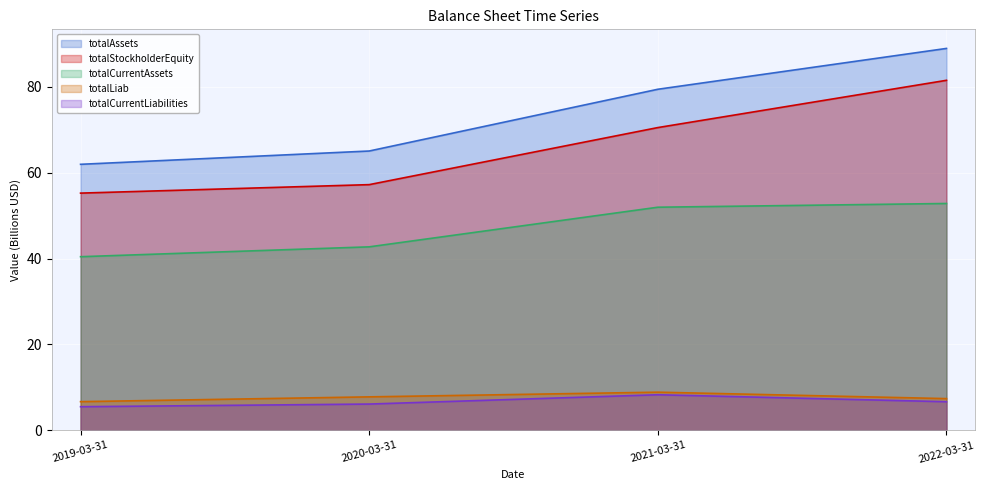

What is the average value of the totalStockholderEquity series?

66.1